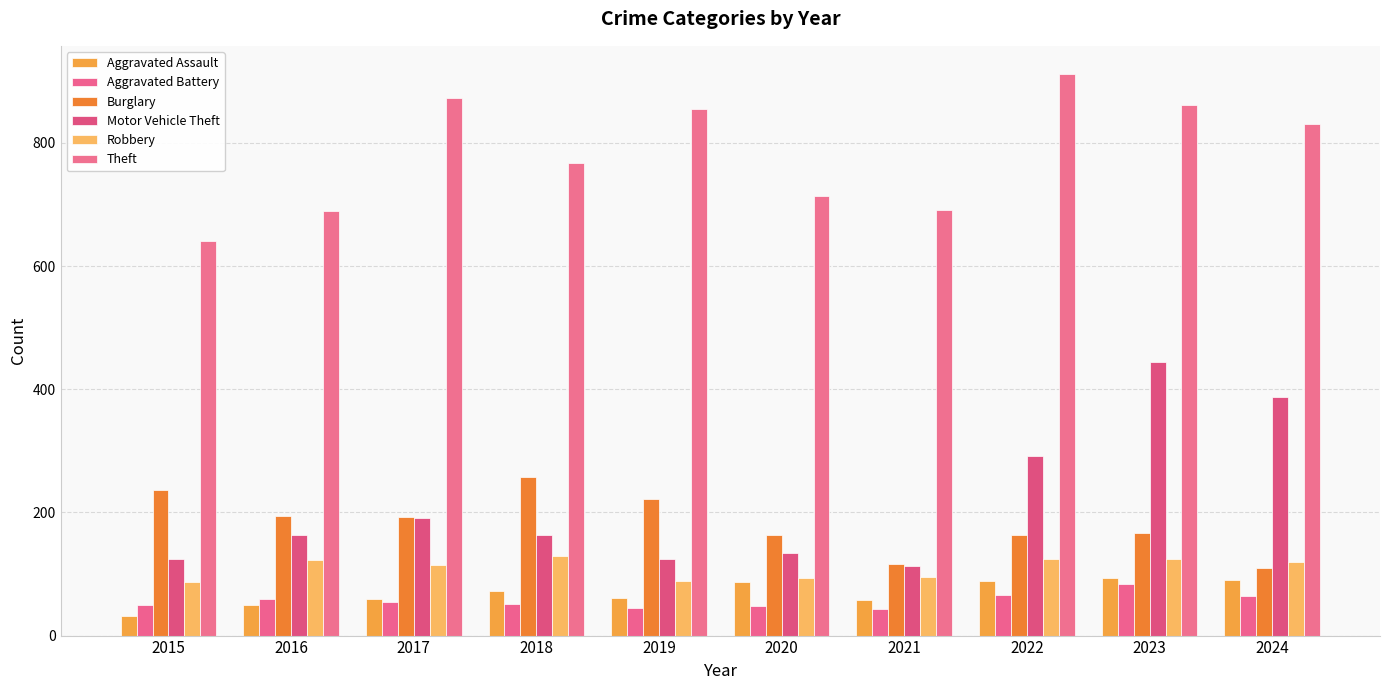

What is the spread (max minus min) of values at 2018?

715